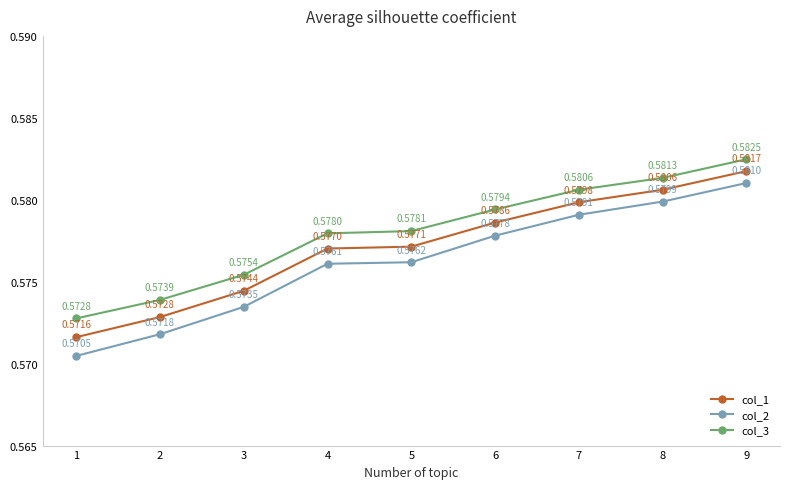

Is the value of col_3 at 7 greater than the value of col_2 at 7?

Yes